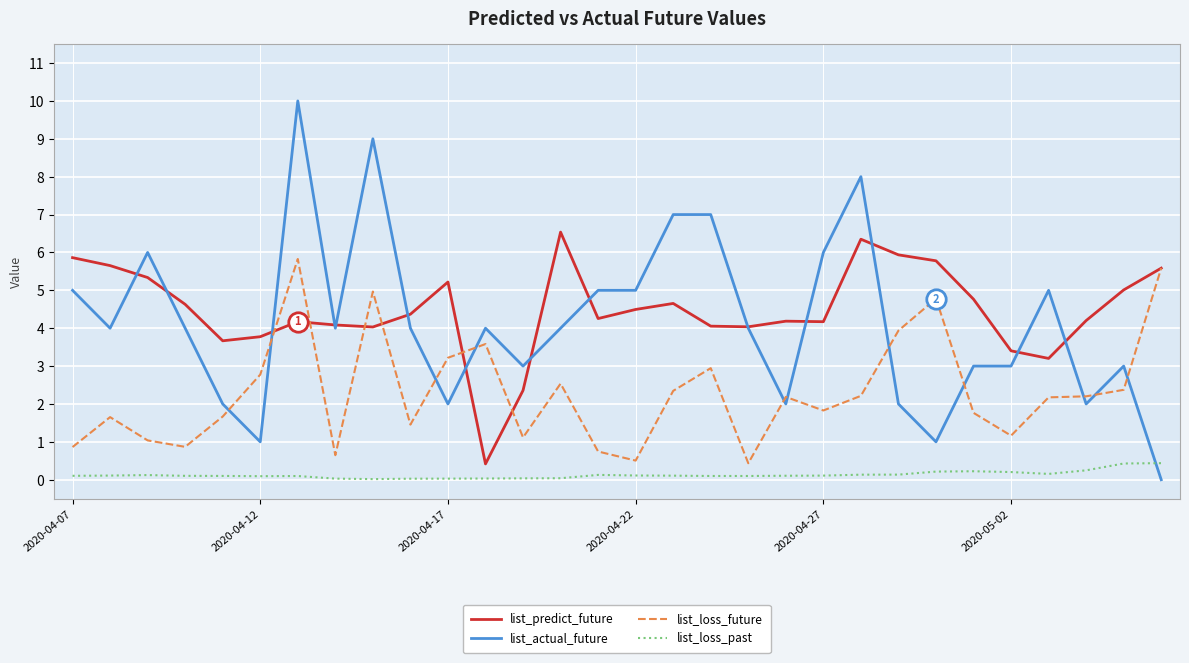

True or false: list_loss_past and list_loss_future cross at least once.

False